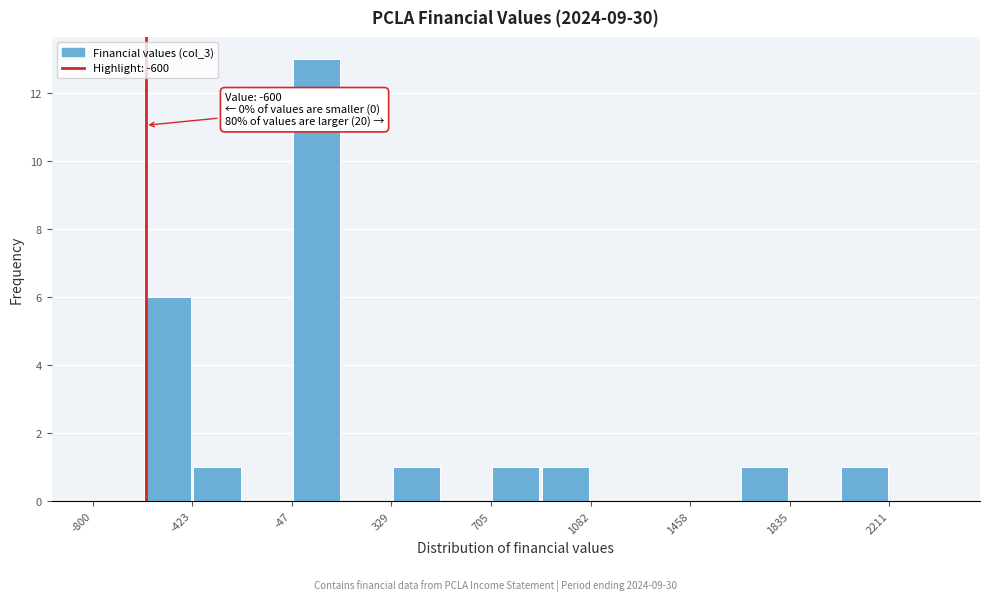

Around what value on the x-axis is the tallest bar? Give the approximate position of its centre, as read against the axis.

50